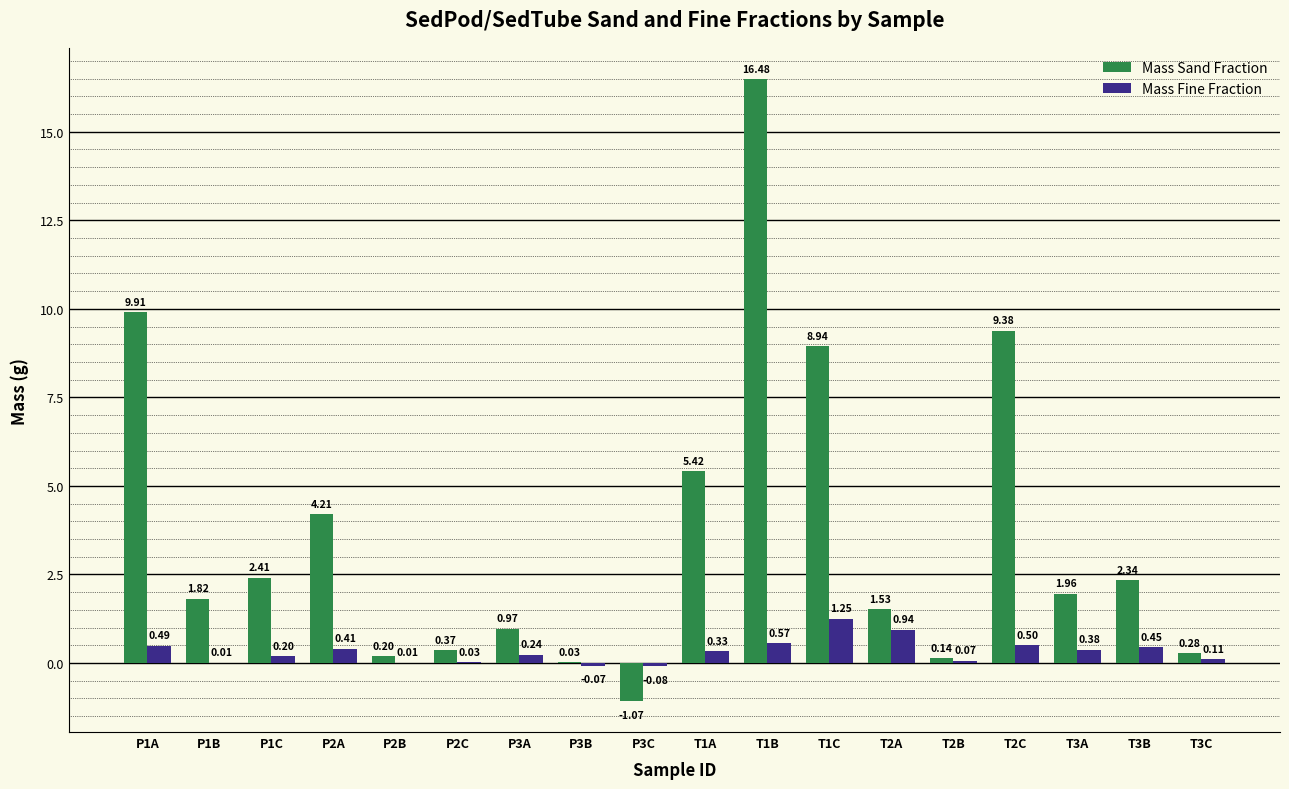

What is the sum of all Mass Sand Fraction values?

65.3